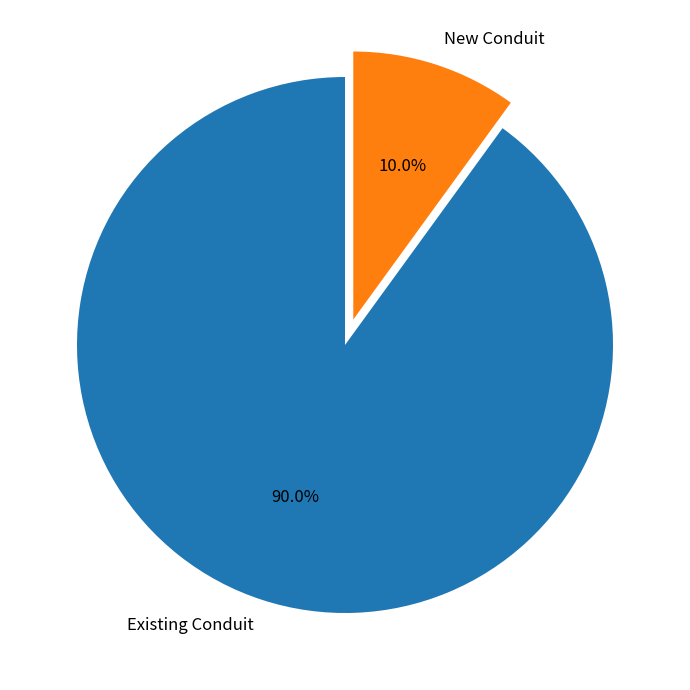

Which category has the biggest portion of the pie?

Existing Conduit